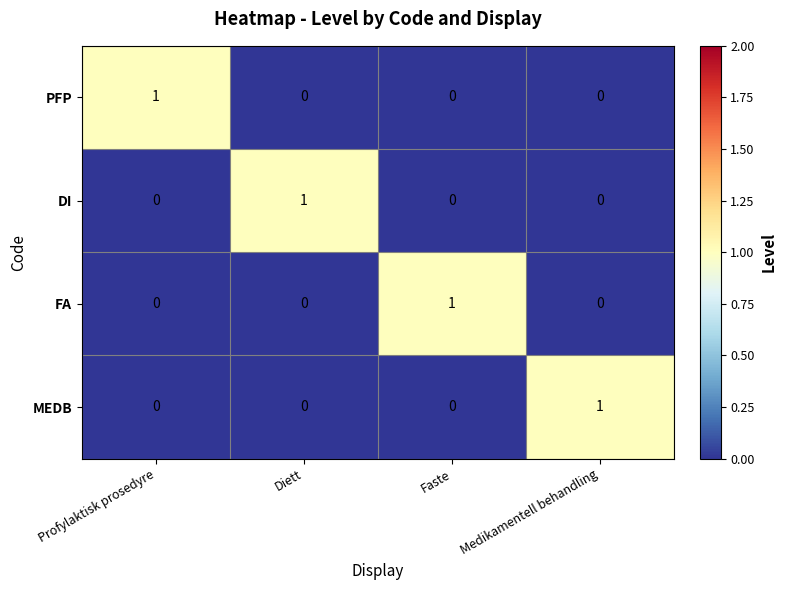

Count the number of data series in this chart.

4